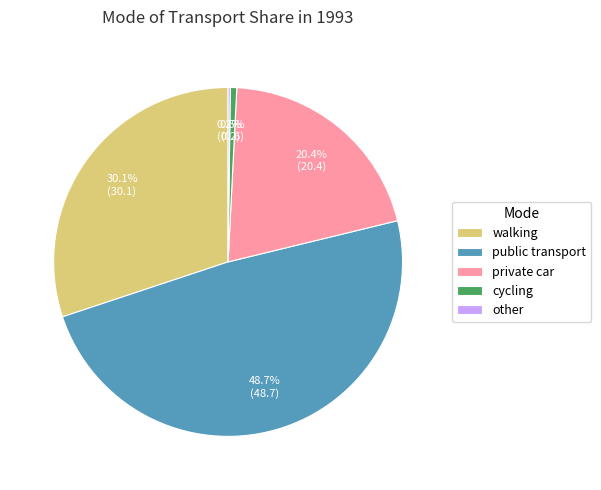

Approximately how many times larger is the value at private car compared to public transport?

0.4